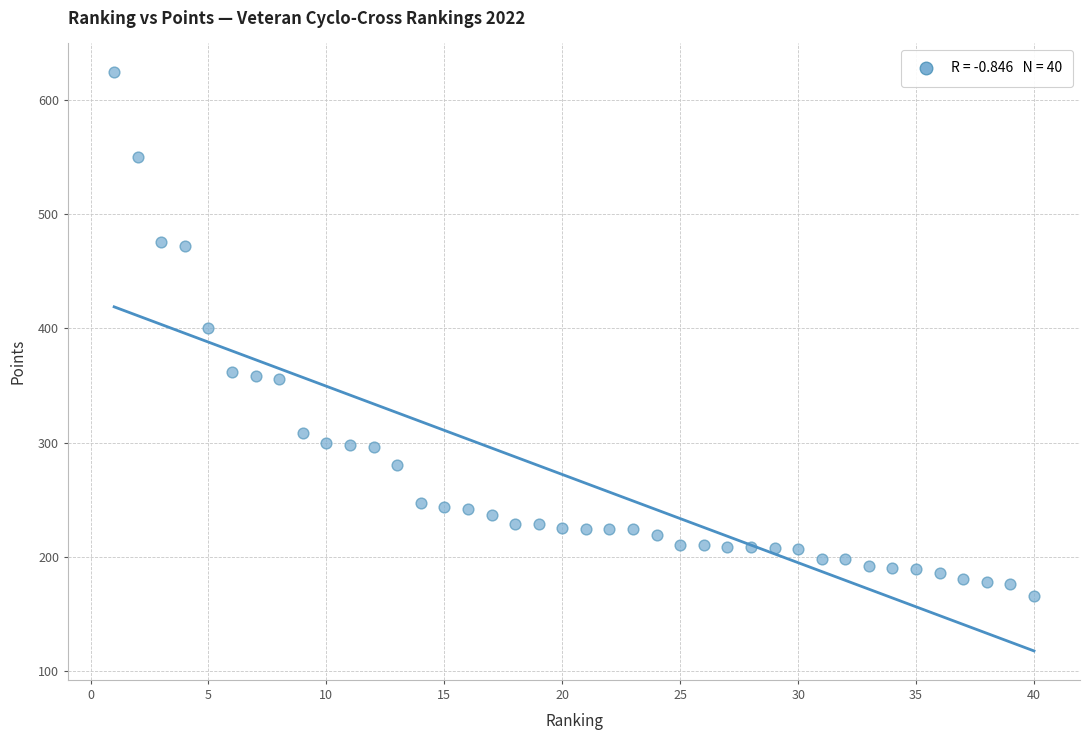

What is the range of X values (max minus min)?

39